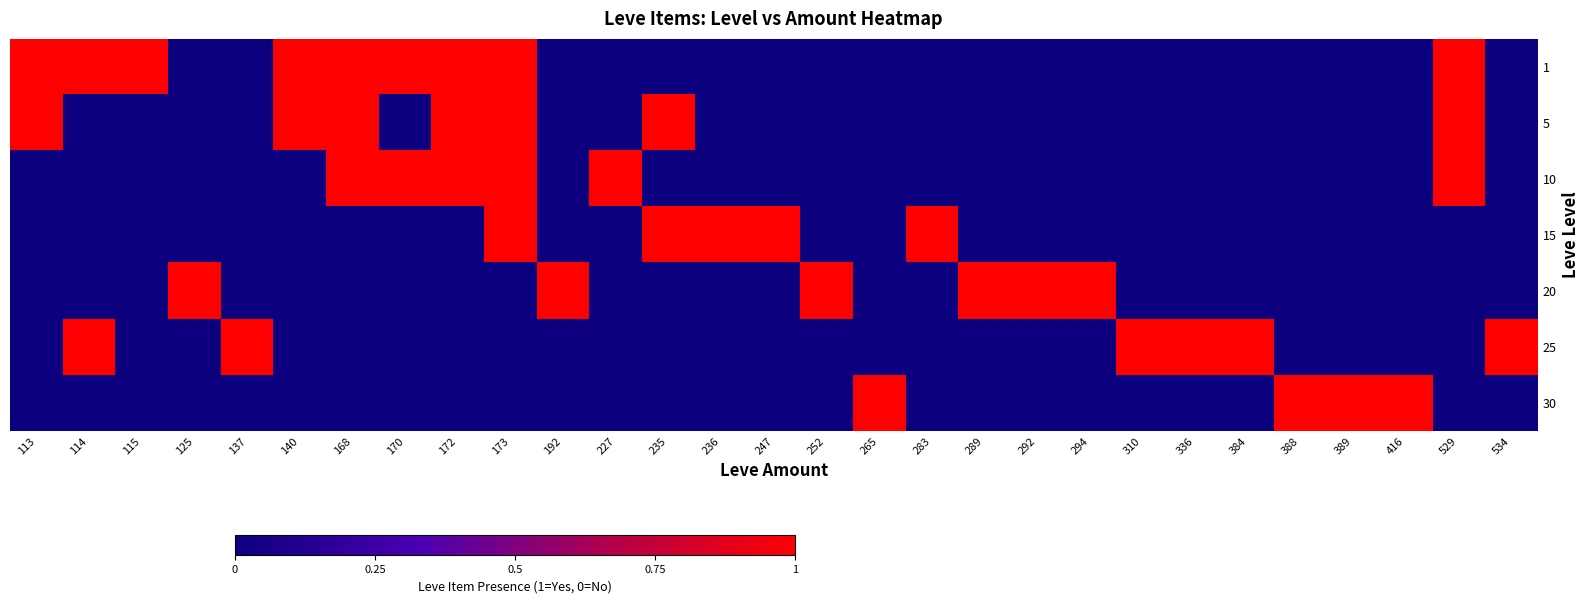

Reading left to right, what are all the values shown in this chart?

1: 113=1	114=1	115=1	125=0	137=0	140=1	168=1	170=1	172=1	173=1	192=0	227=0	235=0	236=0	247=0	252=0	265=0	283=0	289=0	292=0	294=0	310=0	336=0	384=0	388=0	389=0	416=0	529=1	534=0
5: 113=1	114=0	115=0	125=0	137=0	140=1	168=1	170=0	172=1	173=1	192=0	227=0	235=1	236=0	247=0	252=0	265=0	283=0	289=0	292=0	294=0	310=0	336=0	384=0	388=0	389=0	416=0	529=1	534=0
10: 113=0	114=0	115=0	125=0	137=0	140=0	168=1	170=1	172=1	173=1	192=0	227=1	235=0	236=0	247=0	252=0	265=0	283=0	289=0	292=0	294=0	310=0	336=0	384=0	388=0	389=0	416=0	529=1	534=0
15: 113=0	114=0	115=0	125=0	137=0	140=0	168=0	170=0	172=0	173=1	192=0	227=0	235=1	236=1	247=1	252=0	265=0	283=1	289=0	292=0	294=0	310=0	336=0	384=0	388=0	389=0	416=0	529=0	534=0
20: 113=0	114=0	115=0	125=1	137=0	140=0	168=0	170=0	172=0	173=0	192=1	227=0	235=0	236=0	247=0	252=1	265=0	283=0	289=1	292=1	294=1	310=0	336=0	384=0	388=0	389=0	416=0	529=0	534=0
25: 113=0	114=1	115=0	125=0	137=1	140=0	168=0	170=0	172=0	173=0	192=0	227=0	235=0	236=0	247=0	252=0	265=0	283=0	289=0	292=0	294=0	310=1	336=1	384=1	388=0	389=0	416=0	529=0	534=1
30: 113=0	114=0	115=0	125=0	137=0	140=0	168=0	170=0	172=0	173=0	192=0	227=0	235=0	236=0	247=0	252=0	265=1	283=0	289=0	292=0	294=0	310=0	336=0	384=0	388=1	389=1	416=1	529=0	534=0